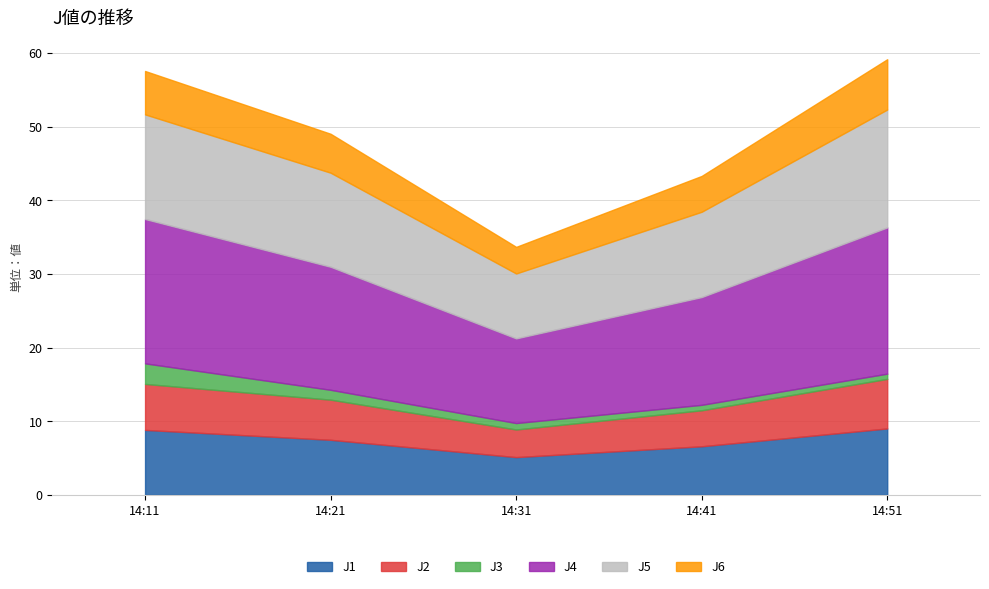

What is the minimum value shown in the chart?

0.7